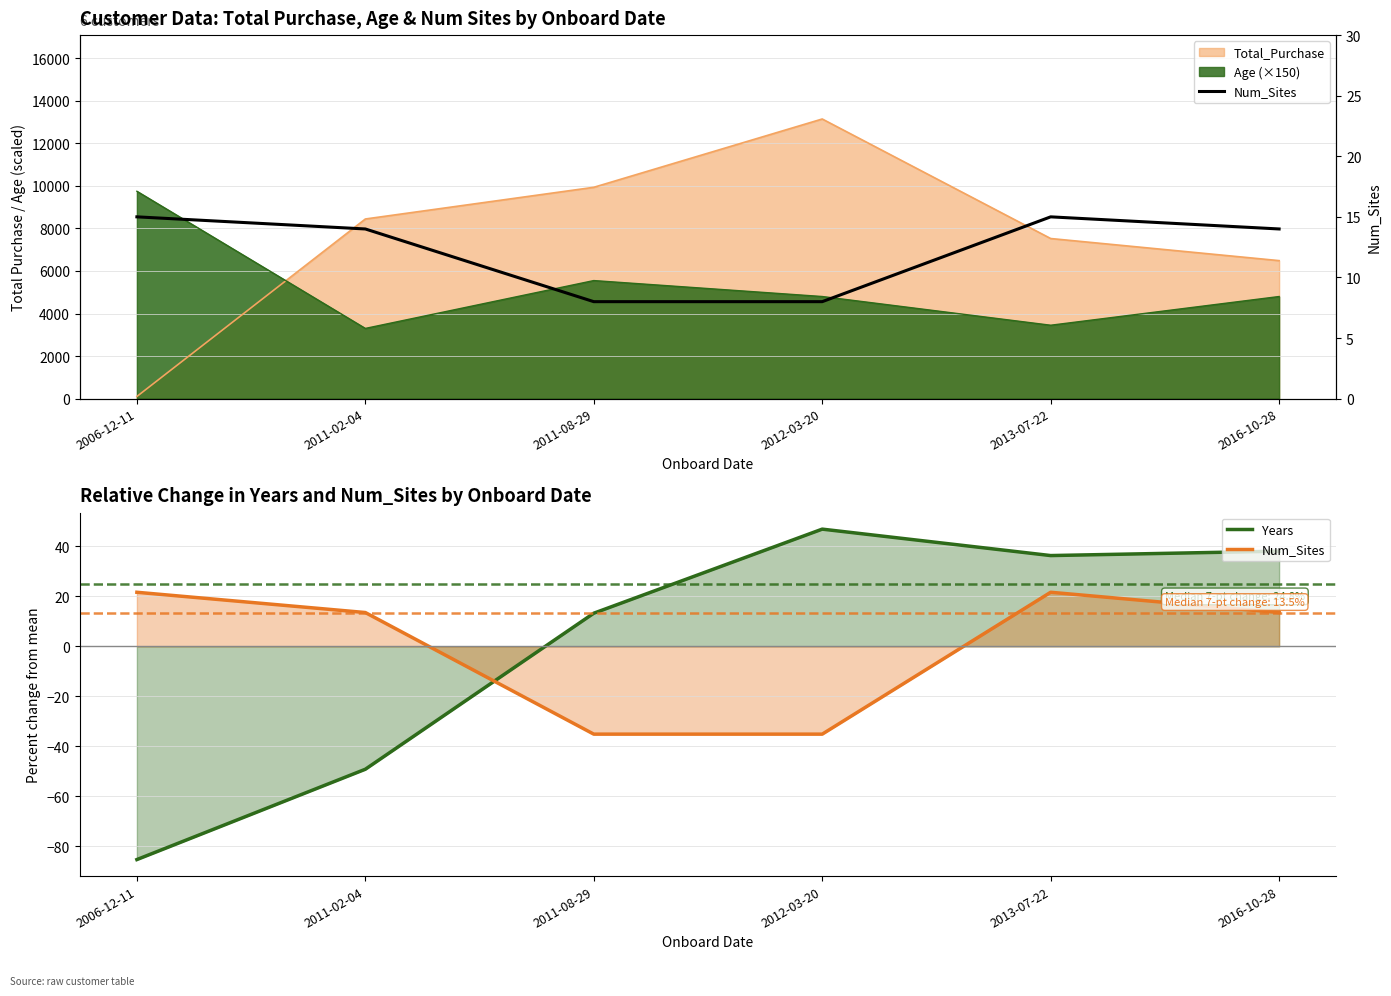

What position from the right is 2016-10-28?

1